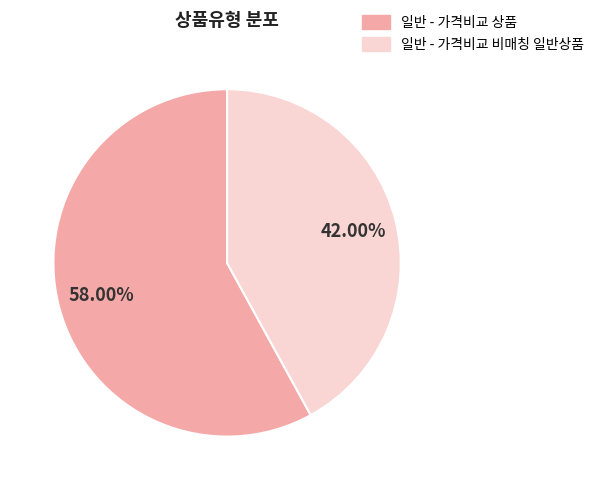

To the nearest percent, what percentage of the pie is 일반 - 가격비교 비매칭 일반상품?

42%